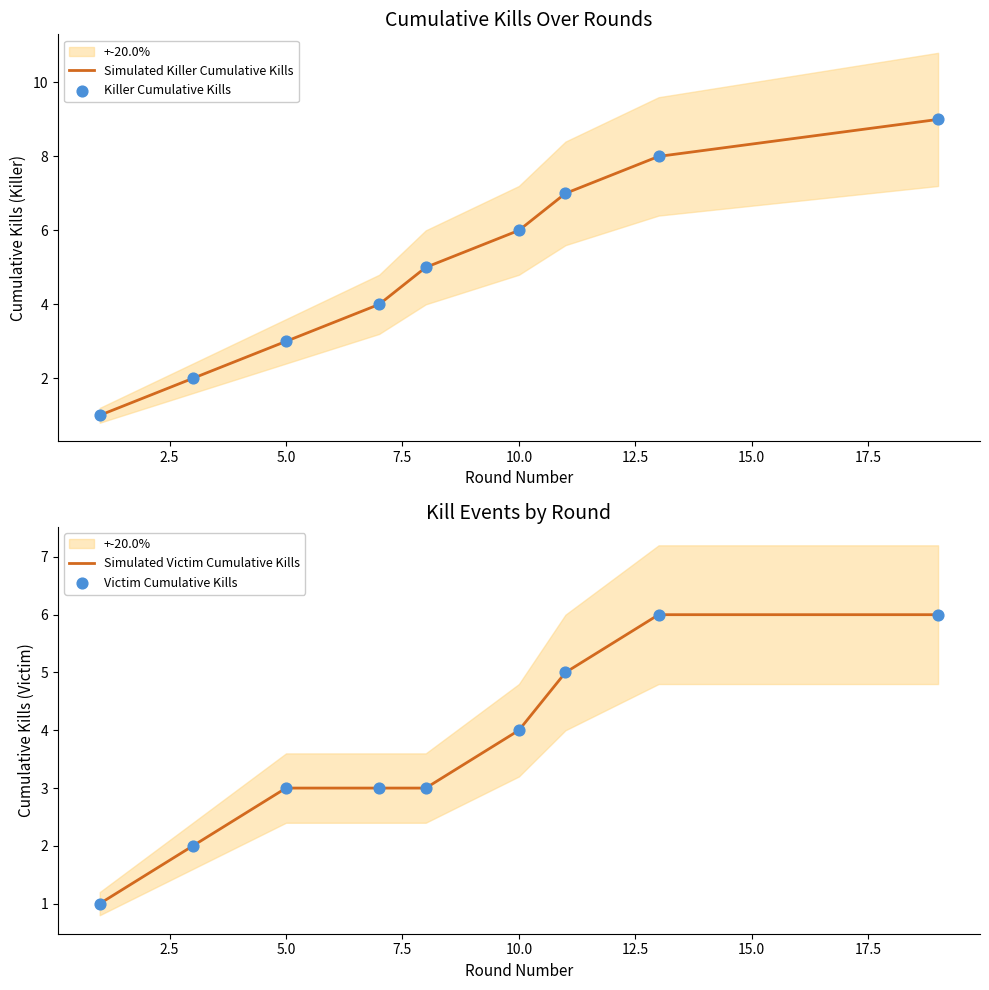

The Simulated Killer Cumulative Kills series shows 3 at 5.0. True or false?

True